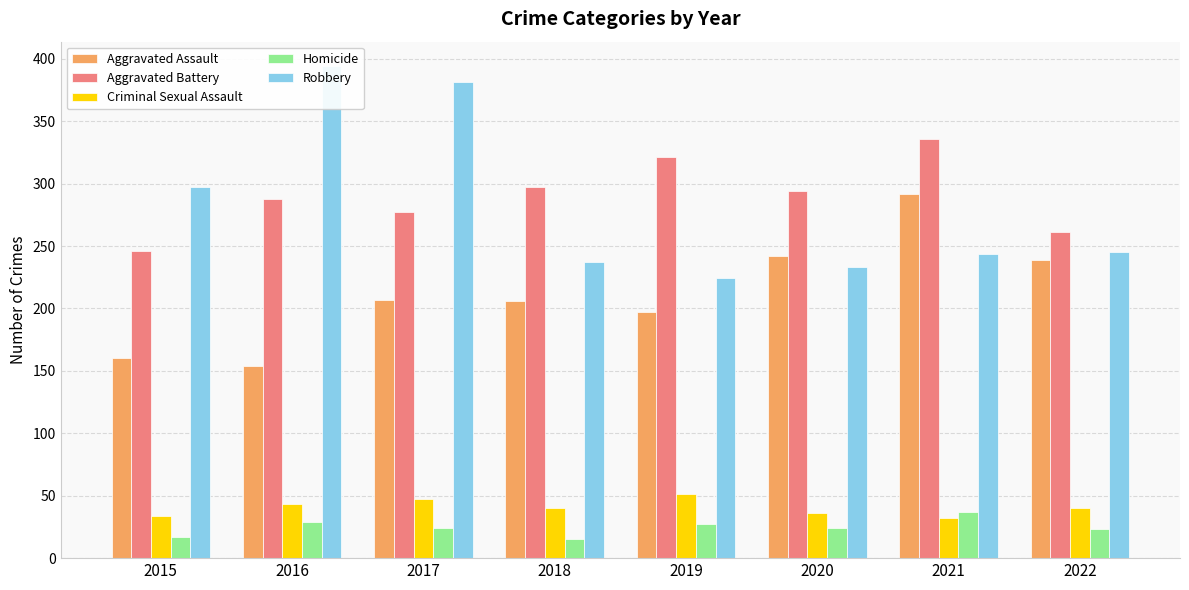

What is the value of the Aggravated Battery bar at the 5th from the left?

321